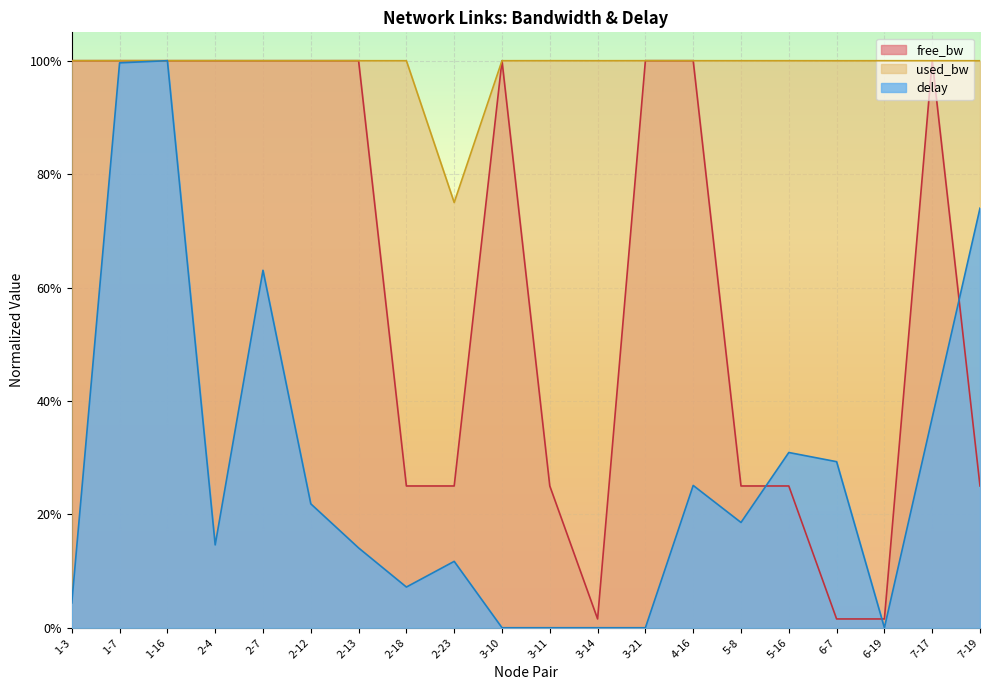

How many interior local valleys does the free_bw series have?

3